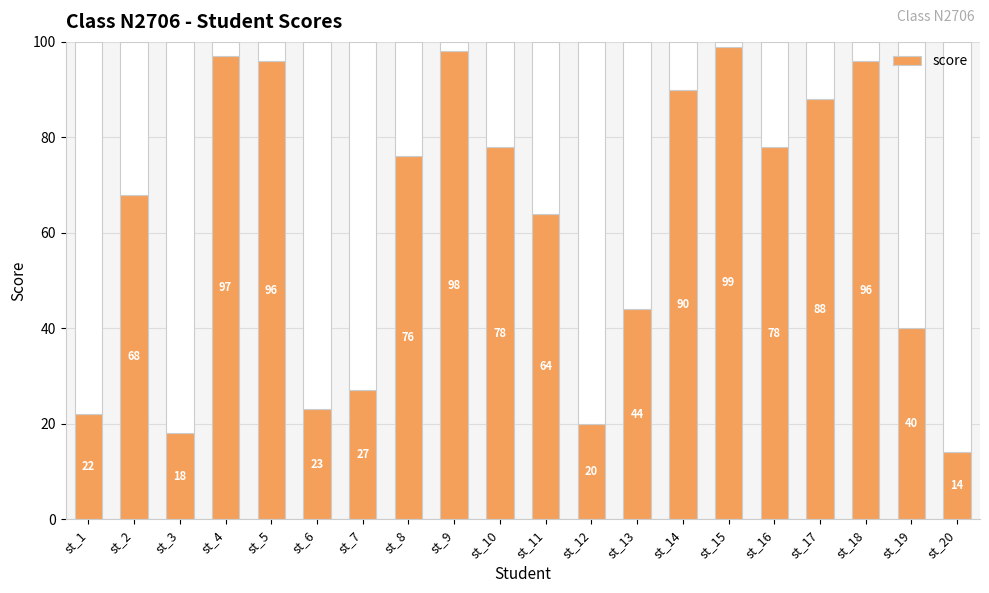

Does the chart contain any negative values?

No